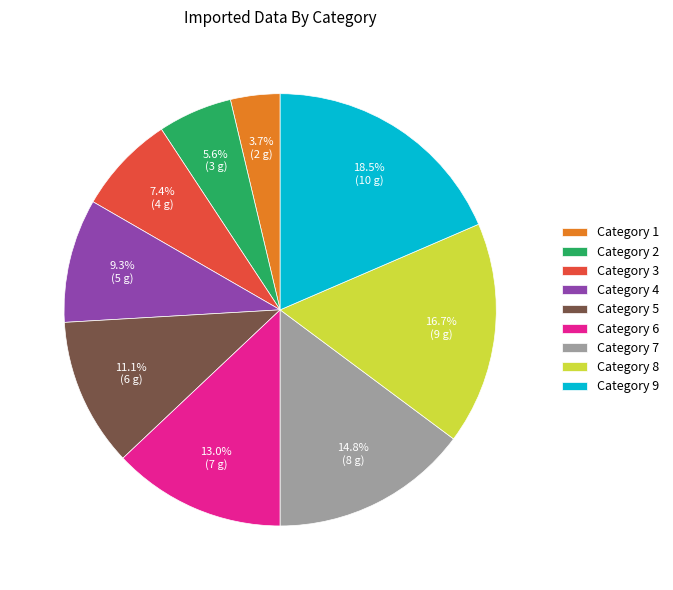

Rank the categories by value from highest to lowest.

Category 9, Category 8, Category 7, Category 6, Category 5, Category 4, Category 3, Category 2, Category 1